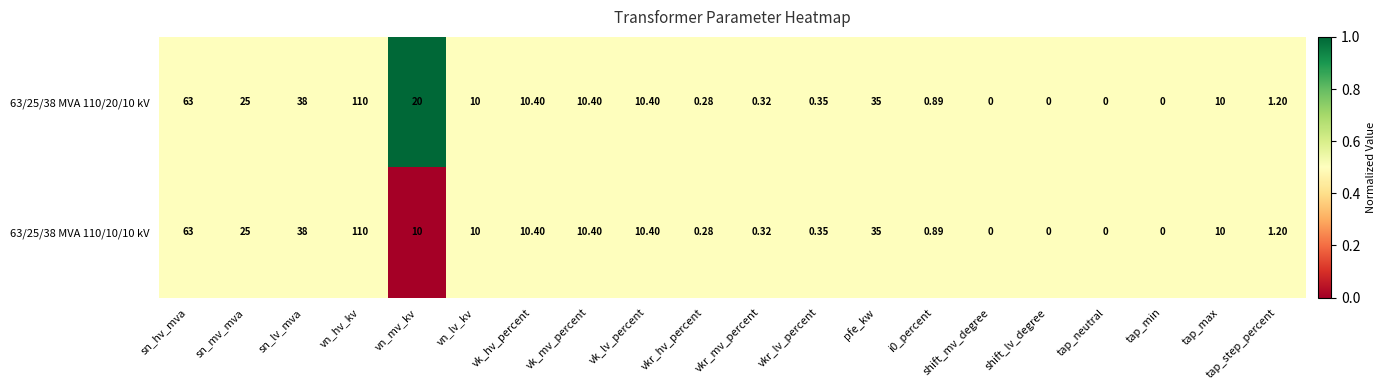

Which category has the highest value in the 63/25/38 MVA 110/20/10 kV series?

vn_hv_kv